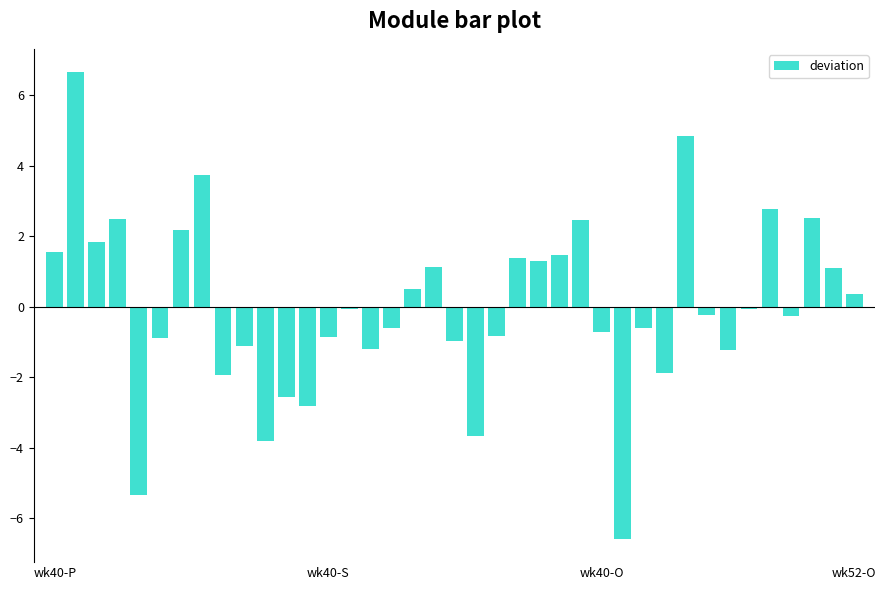

How many values are below 0?

22